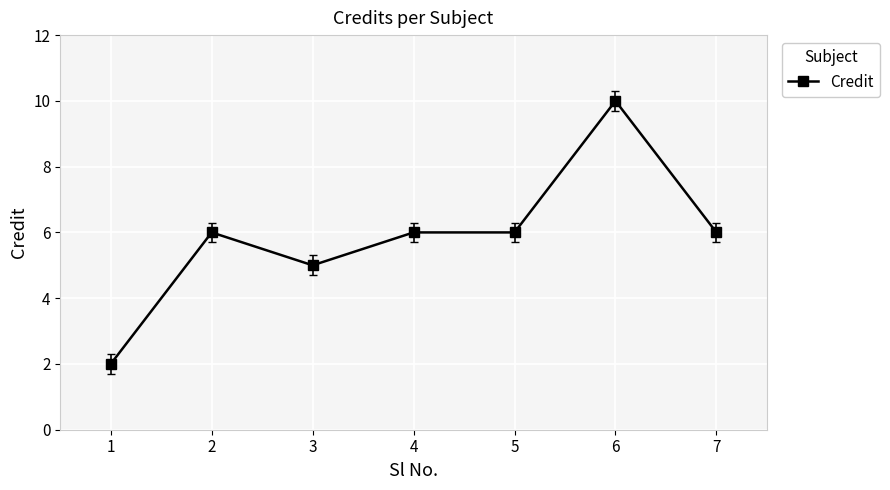

What is the change in value from 2 to 6?

+4